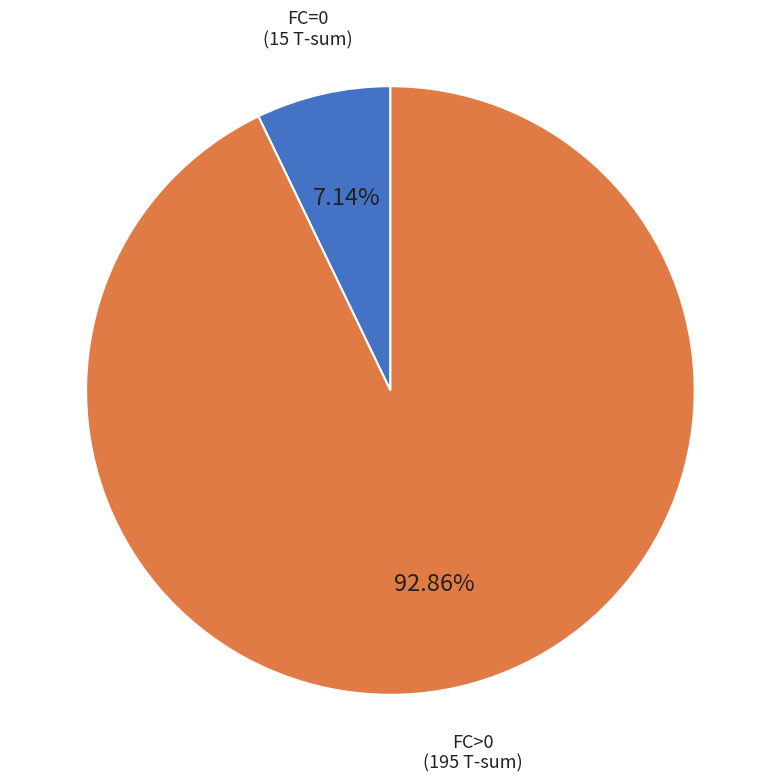

Count the number of slices in the pie.

2